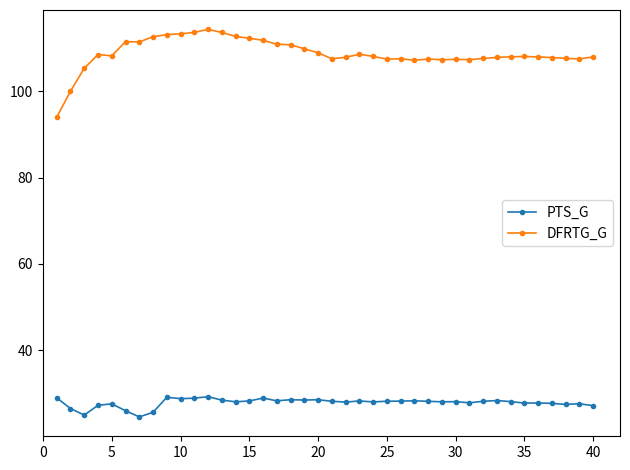

Which series has the widest spread of values?

DFRTG_G